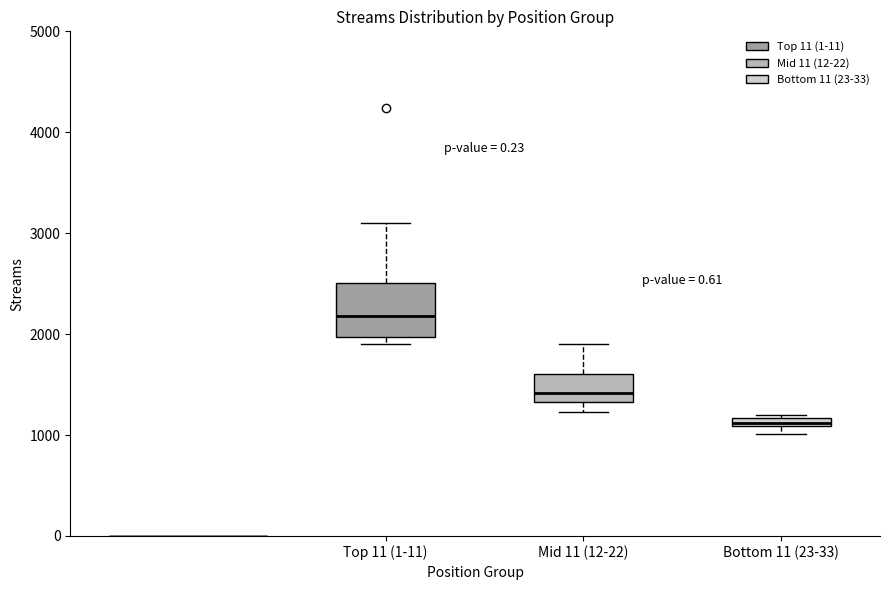

Where is the upper edge of the box for Mid 11 (12-22) on the y-axis? The values are not printed on the chart, so give them approximately, as read against the axis.

1600